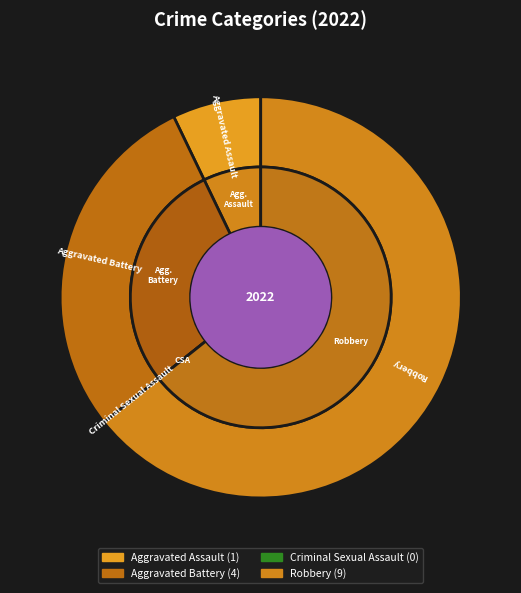

Is the sum of Robbery and Aggravated Assault greater than half?

Yes